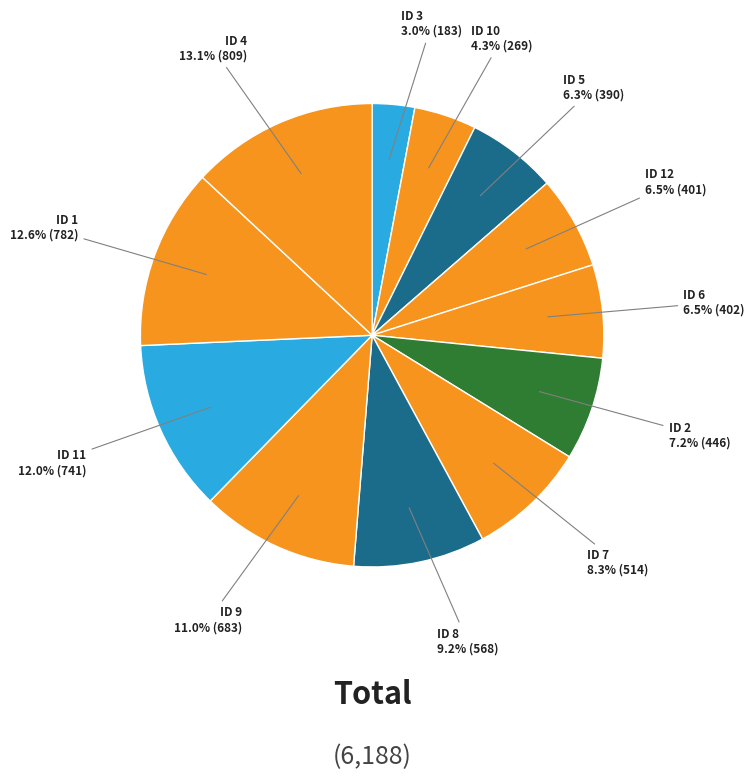

Rank the categories by value from highest to lowest.

4, 1, 11, 9, 8, 7, 2, 6, 12, 5, 10, 3